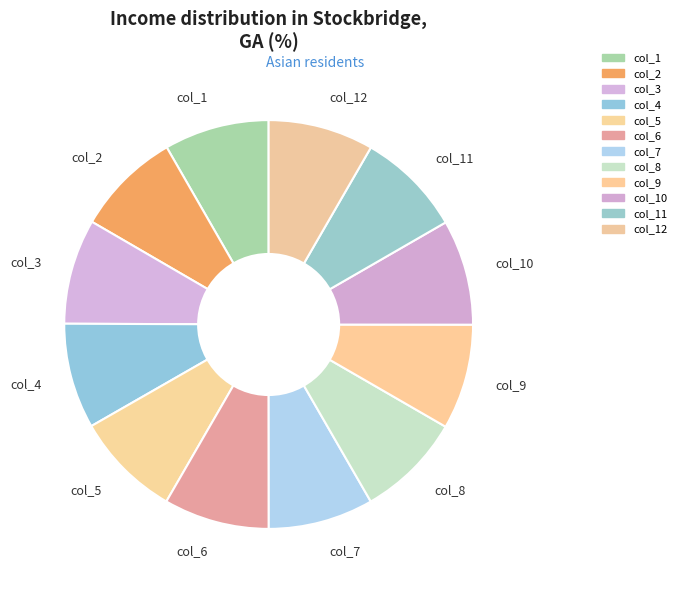

Combined, do col_6 and col_11 account for over 50%?

No